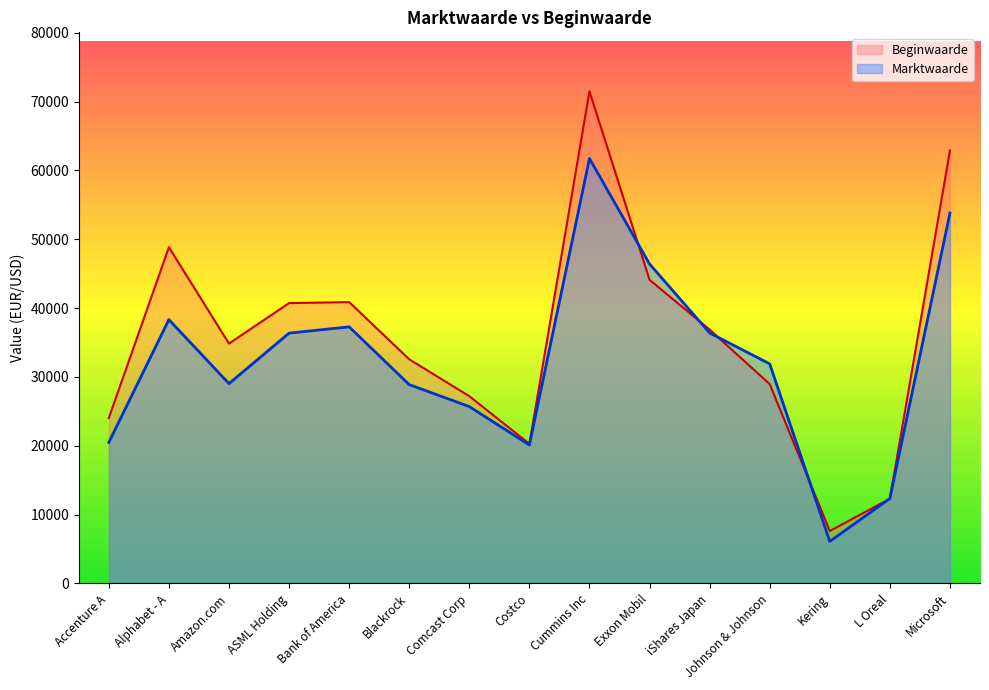

At which category does Marktwaarde reach its first local peak?

Alphabet - A